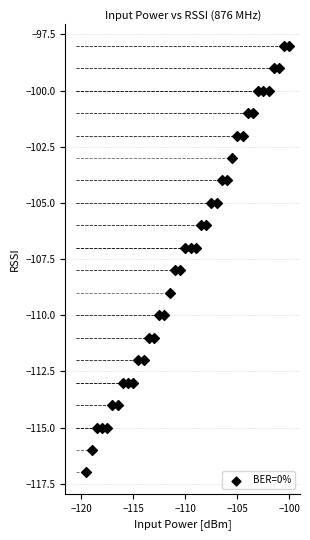

What is the range of Y values (max minus min)?

19